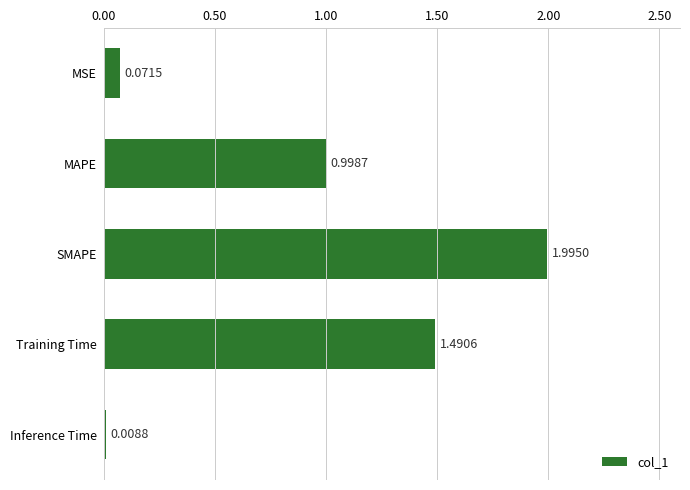

Rank the categories by value from lowest to highest.

Inference Time, MSE, MAPE, Training Time, SMAPE